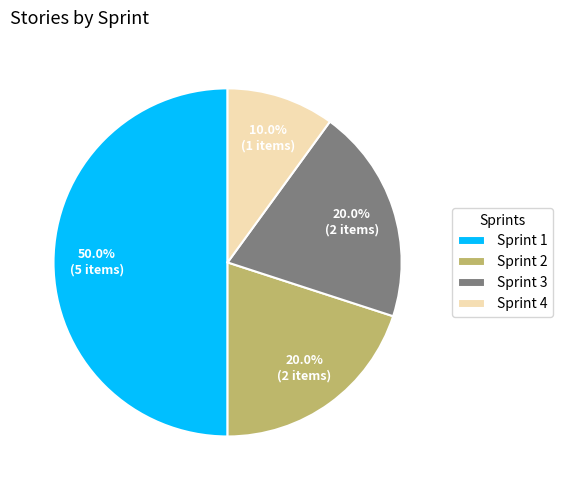

What portion of the pie excludes Sprint 1?

50.0%